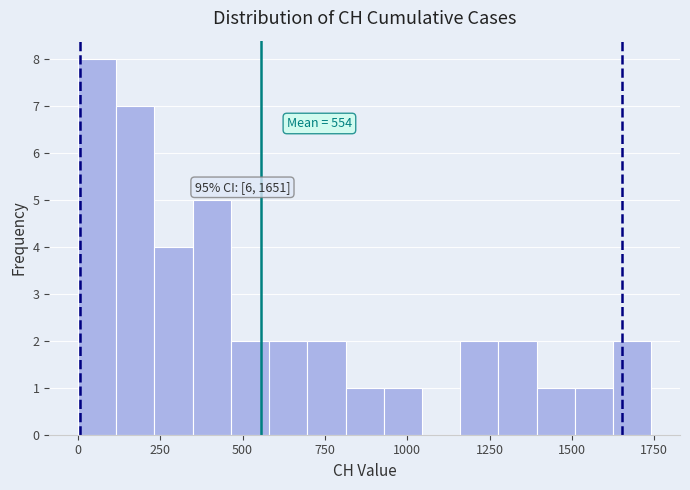

Read against the x-axis, roughly where is the centre of the tallest bar?

50